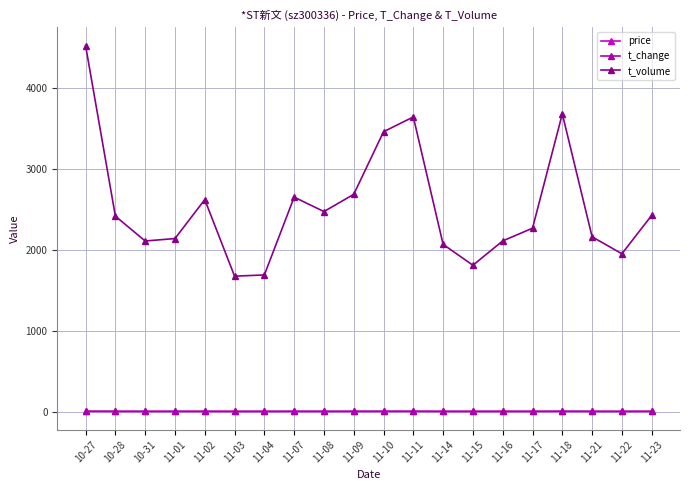

What is the greatest value displayed?

4525.0